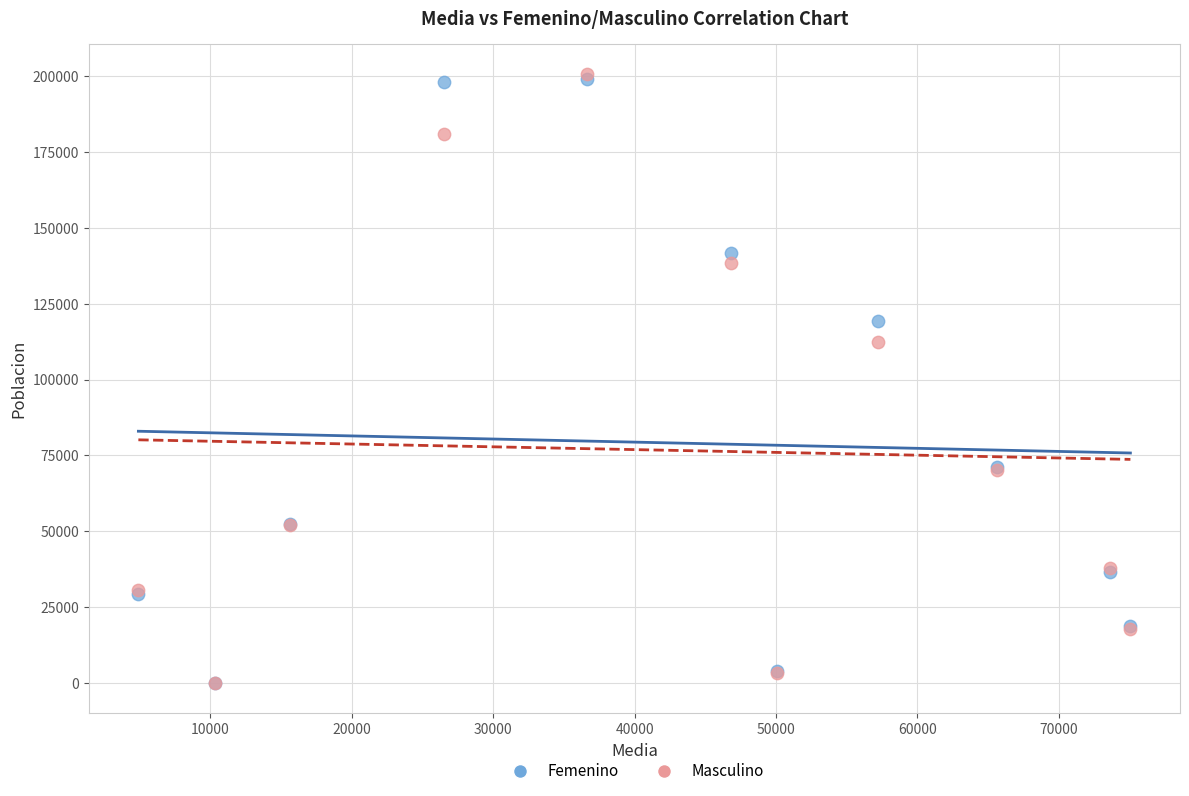

What are all the series names shown in the legend?

Femenino, Masculino